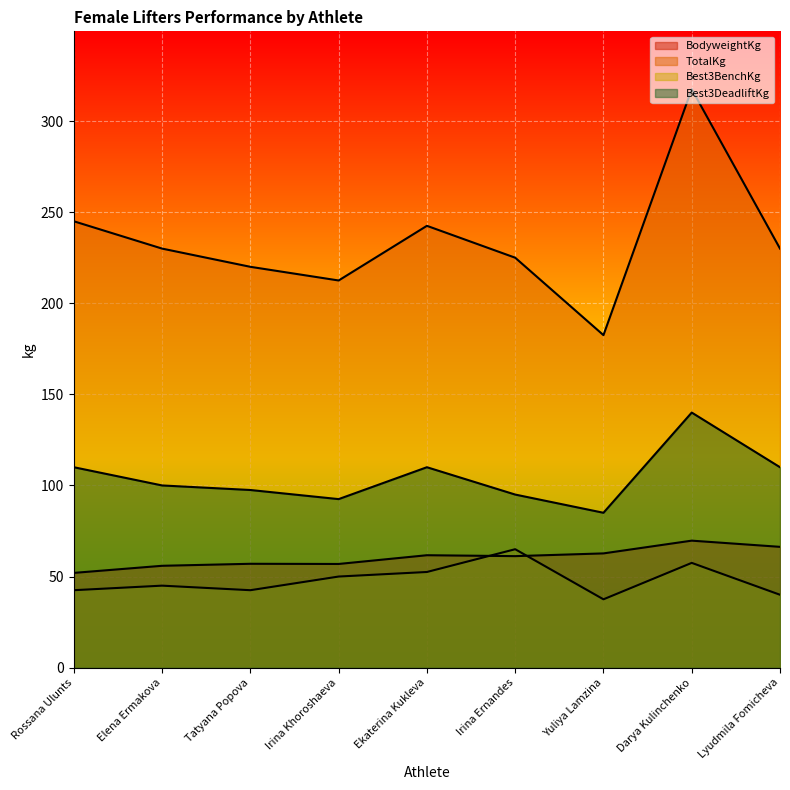

At which category does Best3BenchKg reach its first local valley?

Tatyana Popova